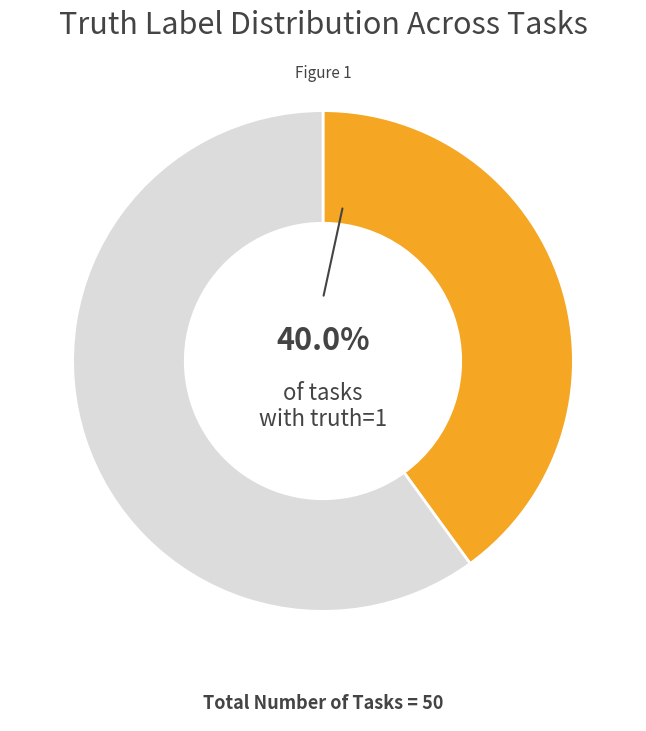

Is there any slice that represents more than half of the pie?

Yes